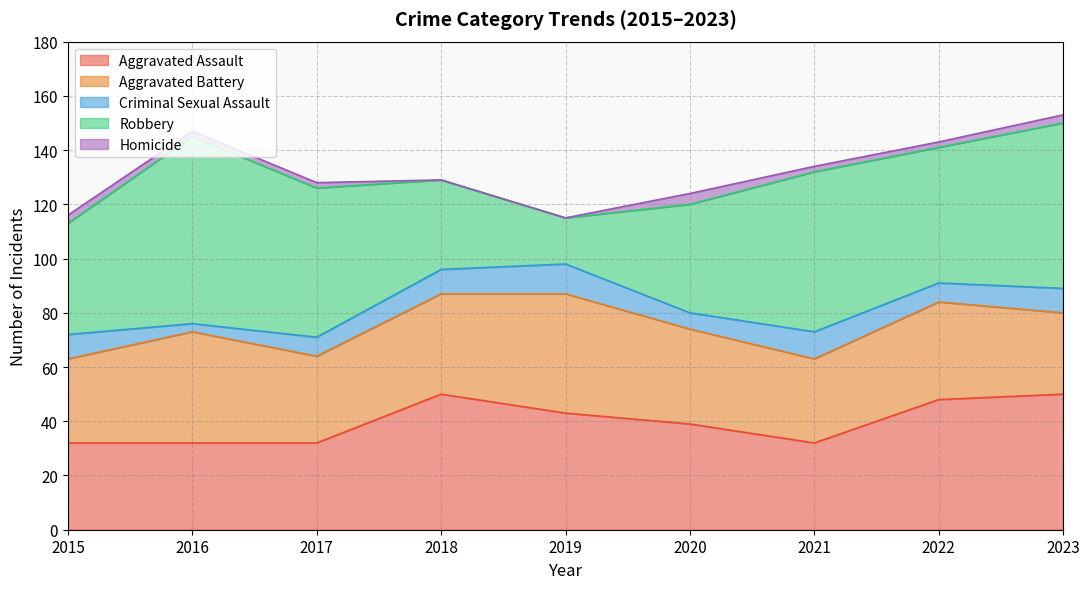

Which series has the widest spread of values?

Robbery